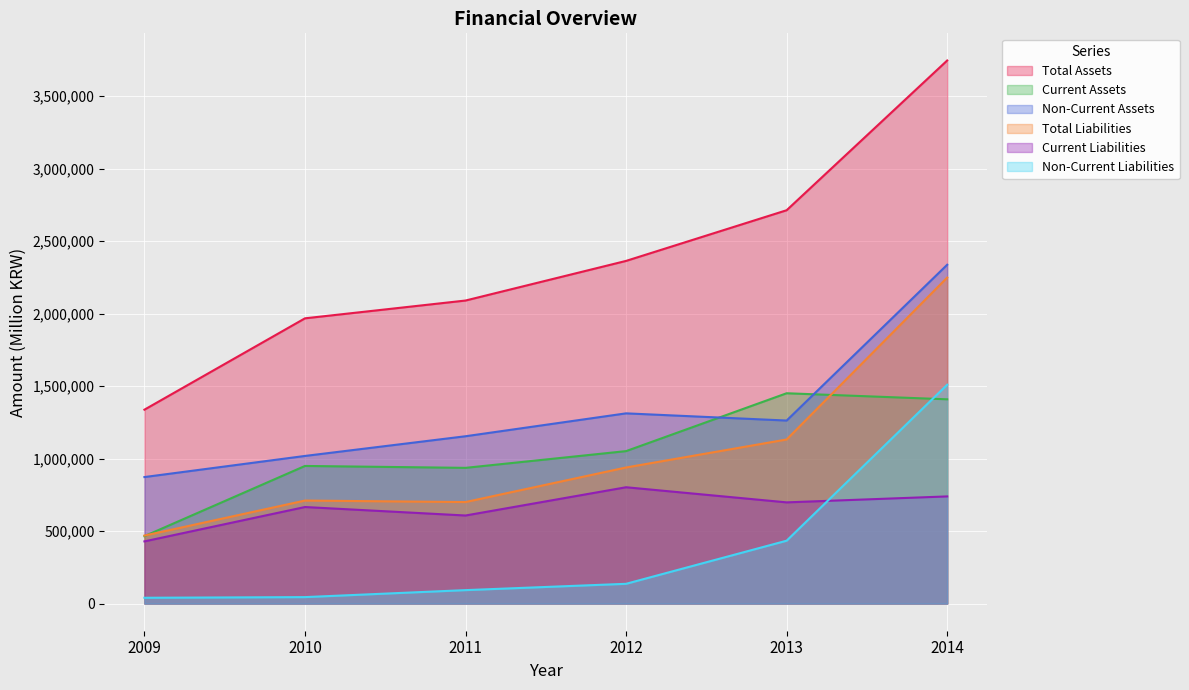

How many lines are shown in the chart?

6